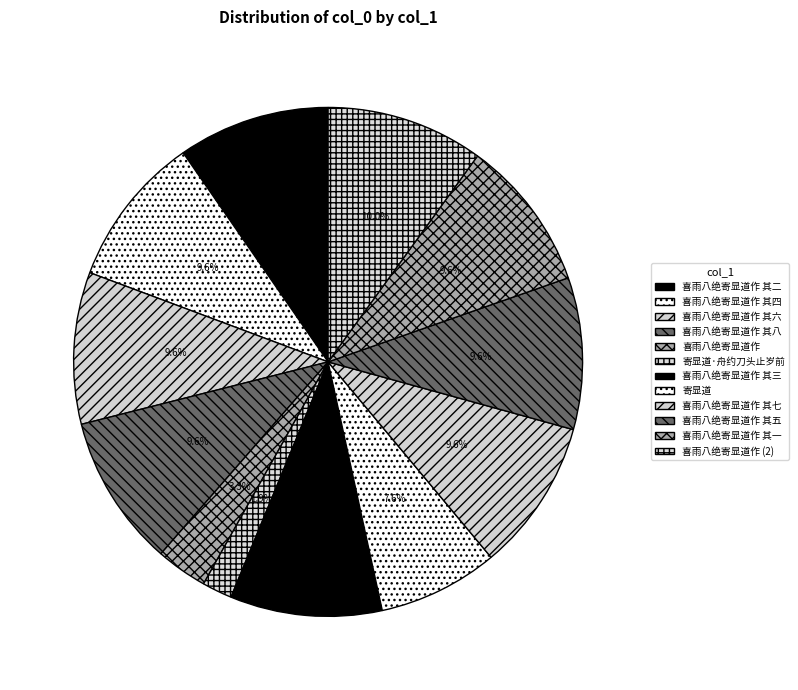

True or false: 喜雨八绝寄显道作 accounts for 15% of the total.

False